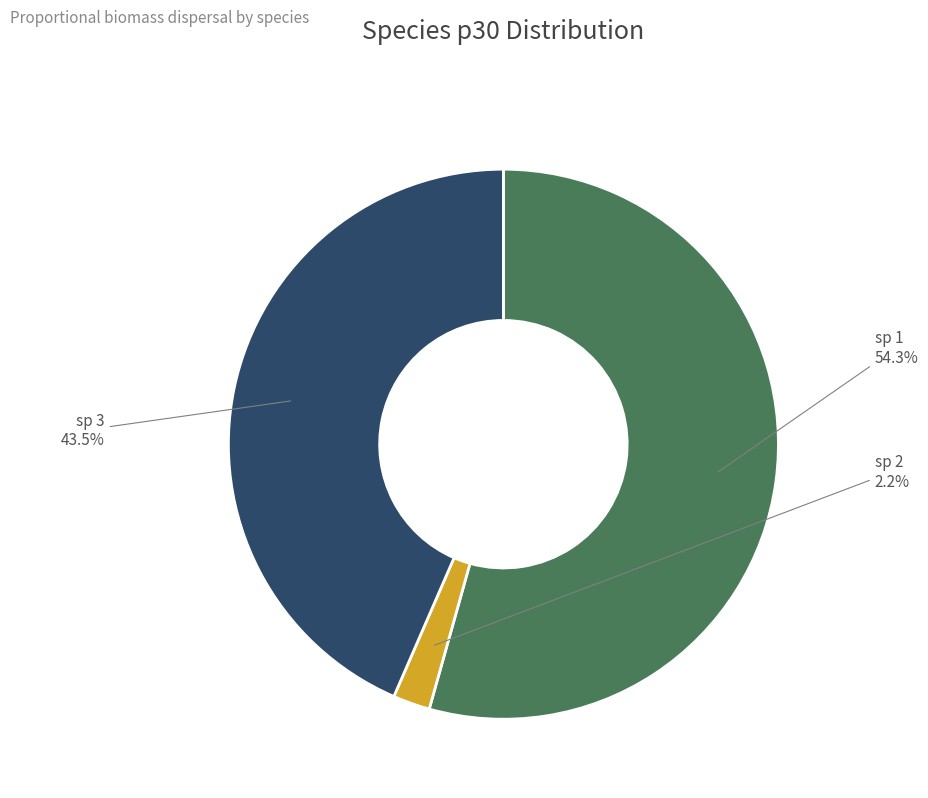

How many segments does this pie chart have?

3